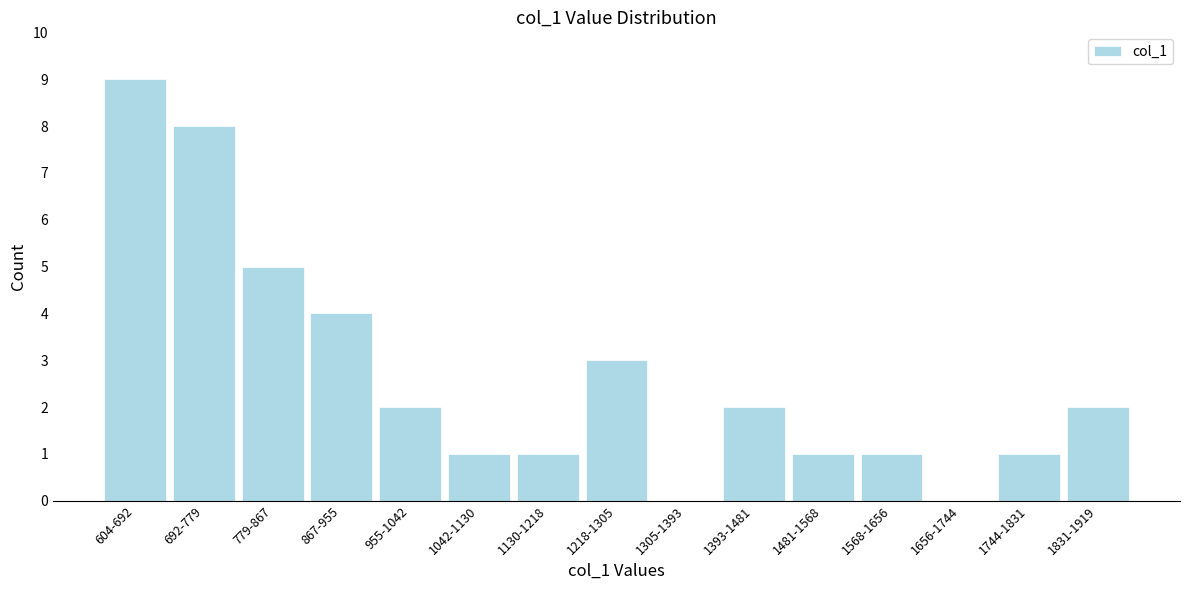

Reading left to right, transcribe all the data shown in this chart.

604-692=9	692-779=8	779-867=5	867-955=4	955-1042=2	1042-1130=1	1130-1218=1	1218-1305=3	1305-1393=0	1393-1481=2	1481-1568=1	1568-1656=1	1656-1744=0	1744-1831=1	1831-1919=2